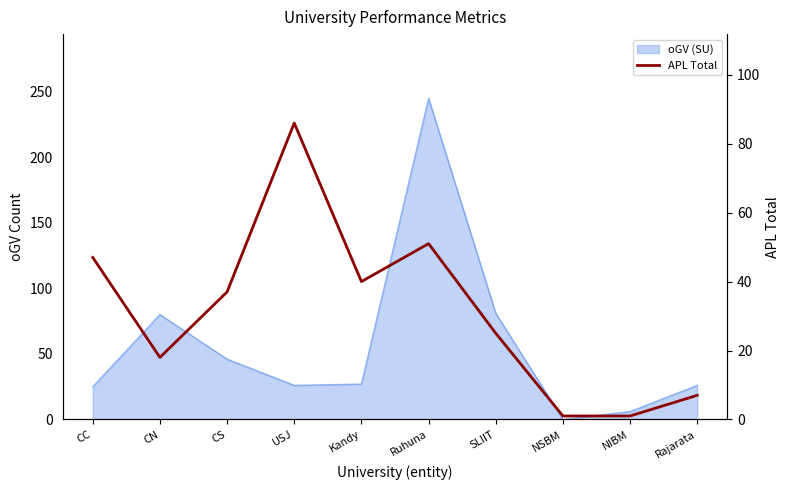

Between Kandy and Ruhuna, which is larger?

Ruhuna